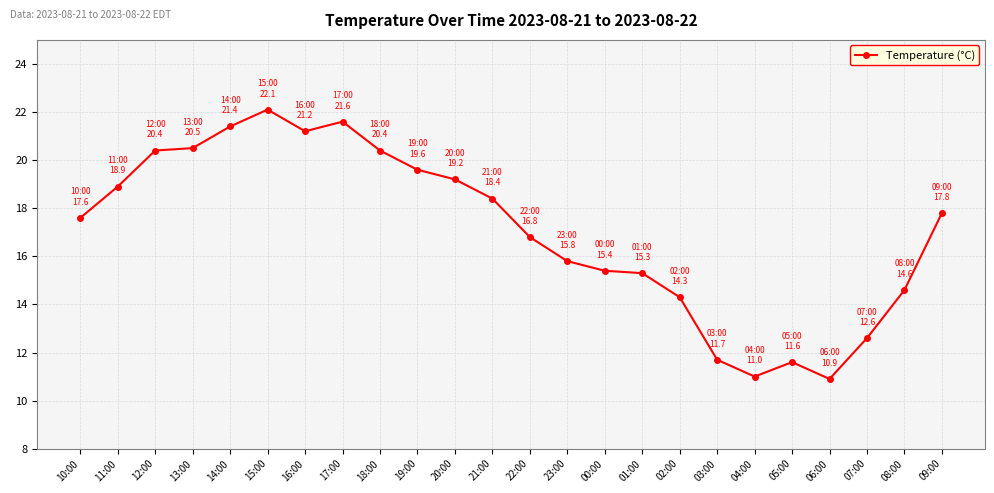

Is it true that the value at 19:00 is 19.6?

True